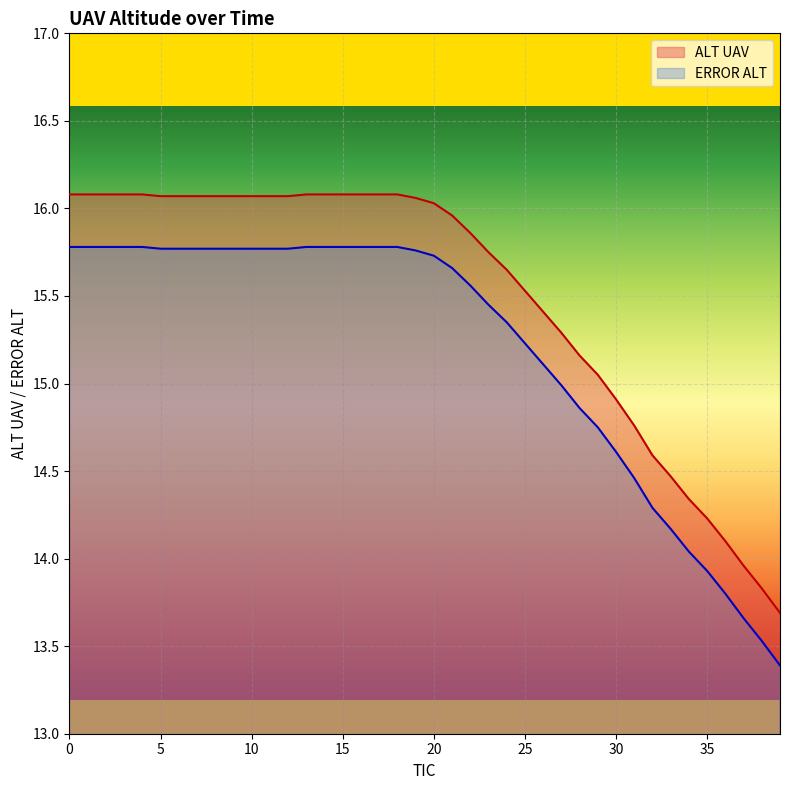

Is it true that ERROR ALT equals 8.4 at 21?

False